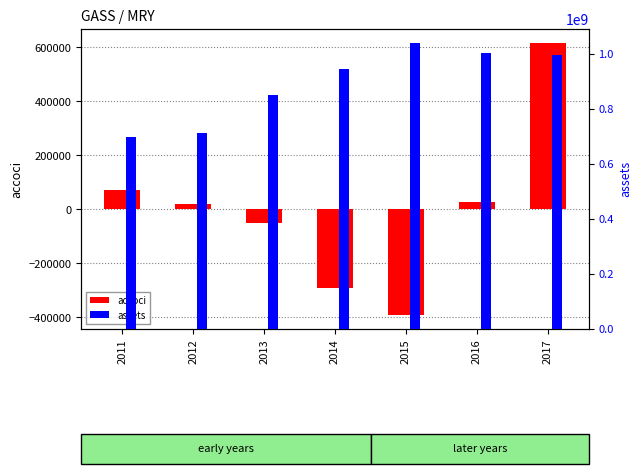

At which label does accoci reach its minimum?

2015